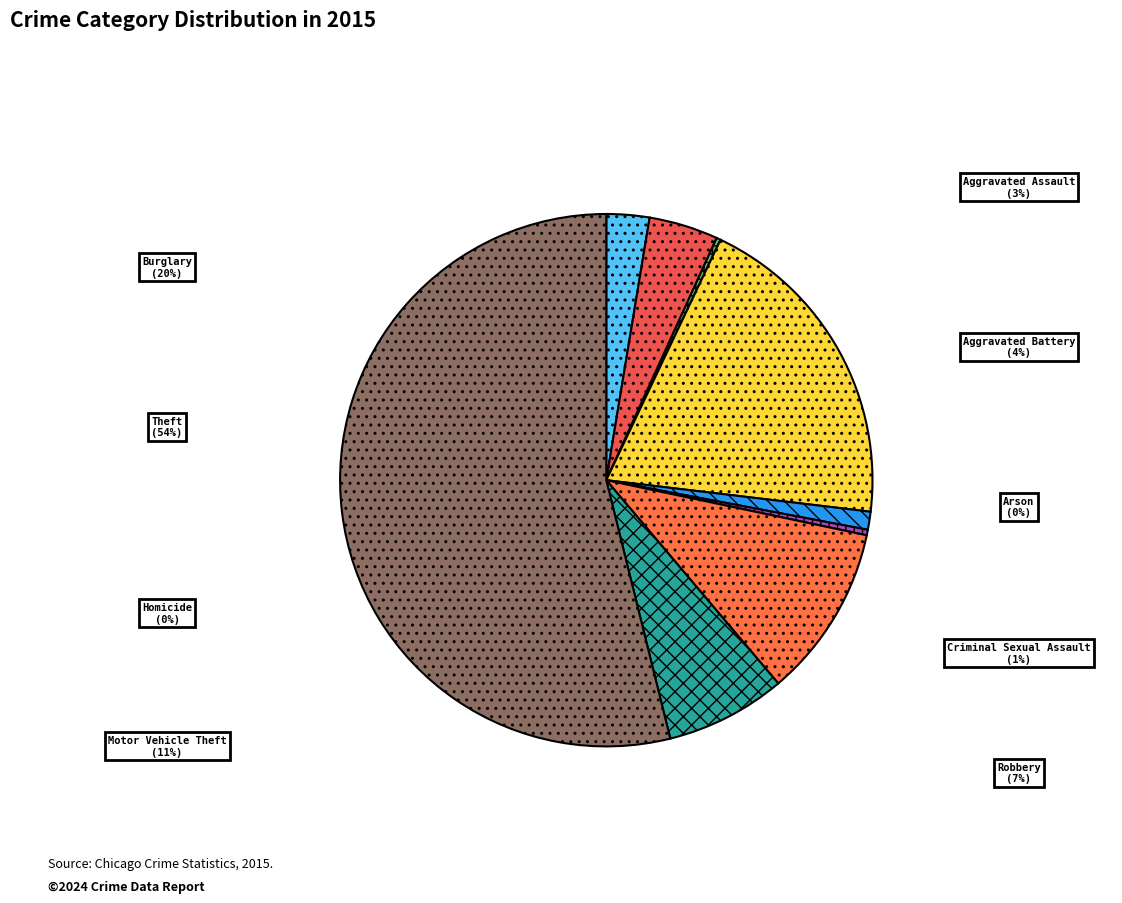

To the nearest percent, what is the combined percentage of Burglary and Criminal Sexual Assault?

21%